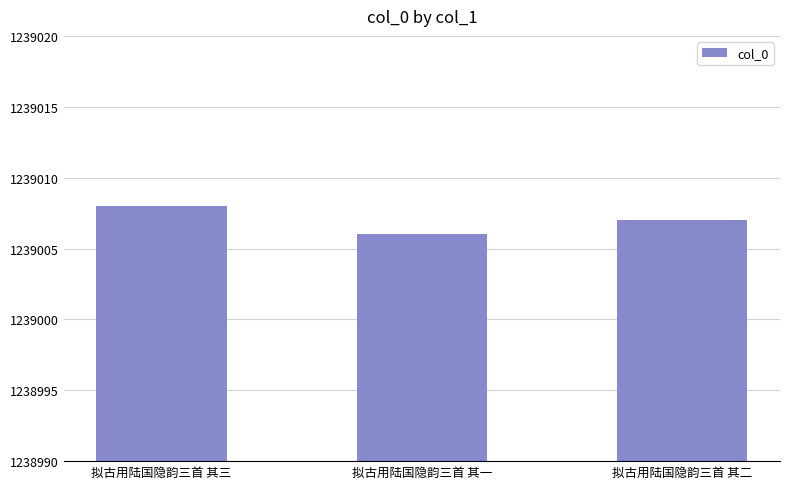

What is the sum of the values at 拟古用陆国隐韵三首 其一 and 拟古用陆国隐韵三首 其二?

2478013